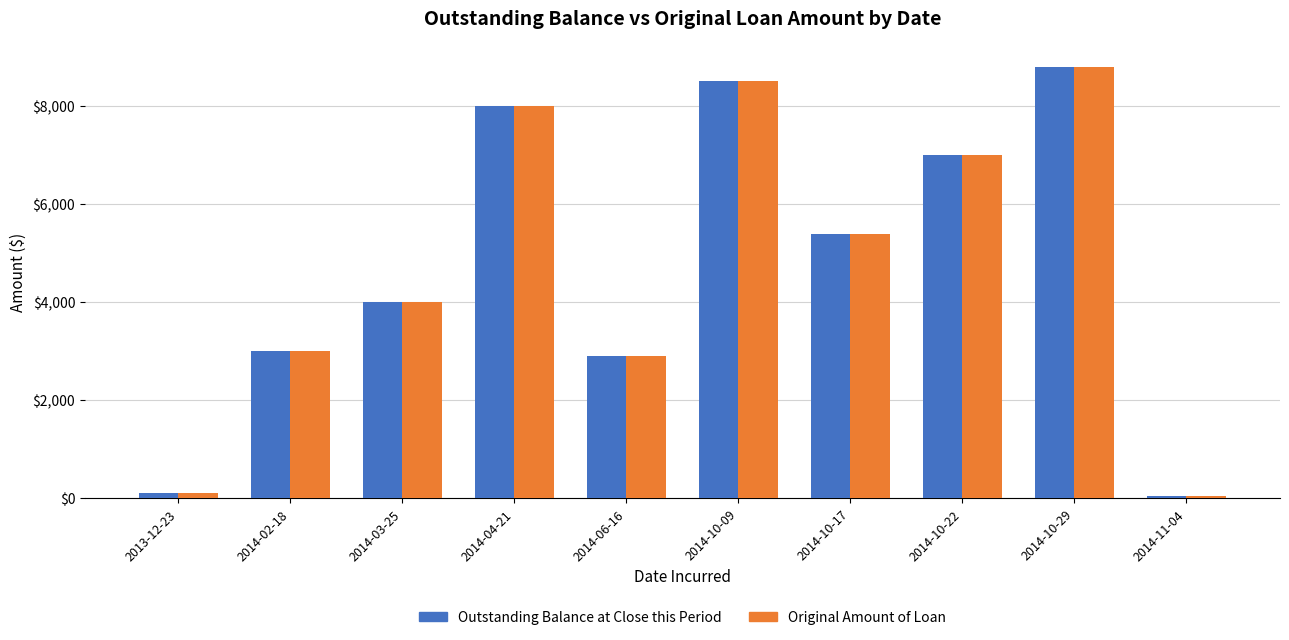

Reading left to right, extract all data points from this chart.

Outstanding Balance at Close this Period: 2013-12-23=100.0	2014-02-18=3000.0	2014-03-25=4000.0	2014-04-21=8000.0	2014-06-16=2900.0	2014-10-09=8500.0	2014-10-17=5381.2	2014-10-22=7000.0	2014-10-29=8797.0	2014-11-04=40.0
Original Amount of Loan: 2013-12-23=100.0	2014-02-18=3000.0	2014-03-25=4000.0	2014-04-21=8000.0	2014-06-16=2900.0	2014-10-09=8500.0	2014-10-17=5381.2	2014-10-22=7000.0	2014-10-29=8797.0	2014-11-04=40.0